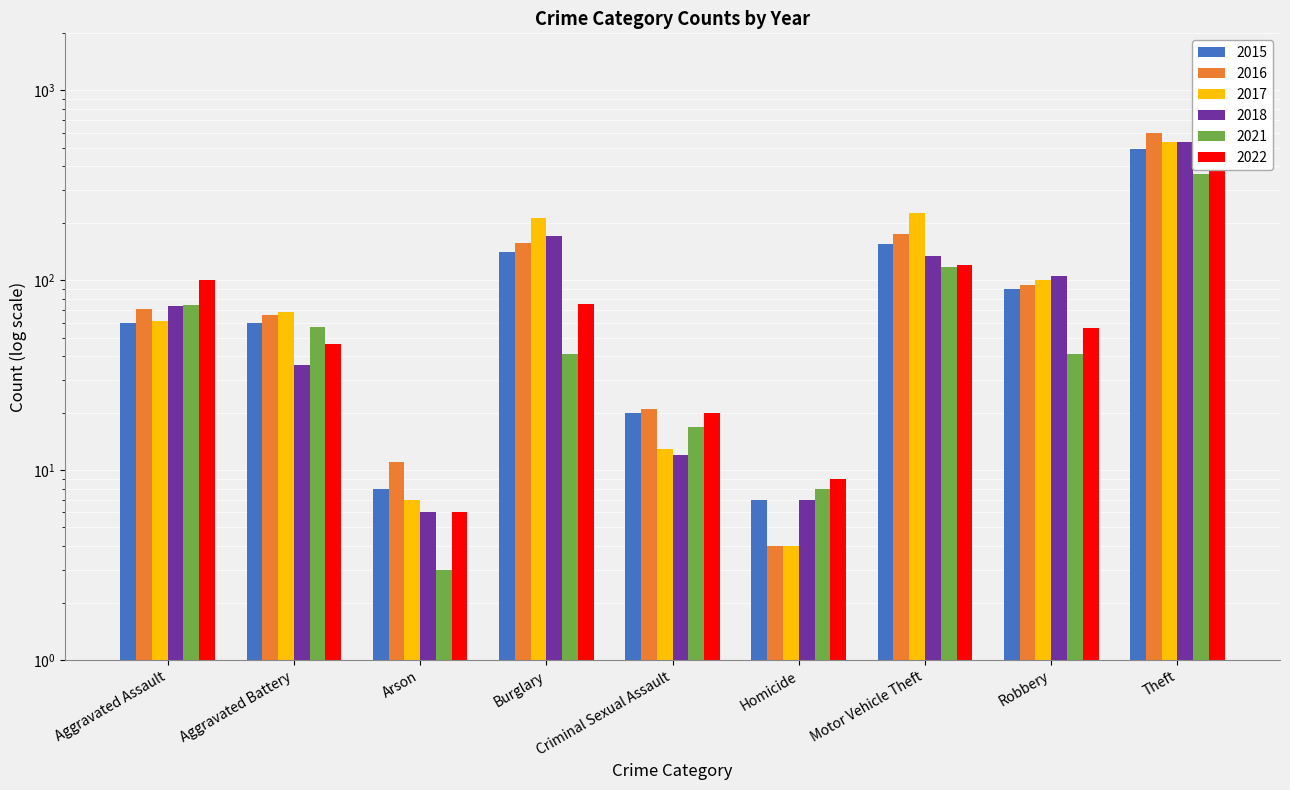

How many data points does each series have?

9